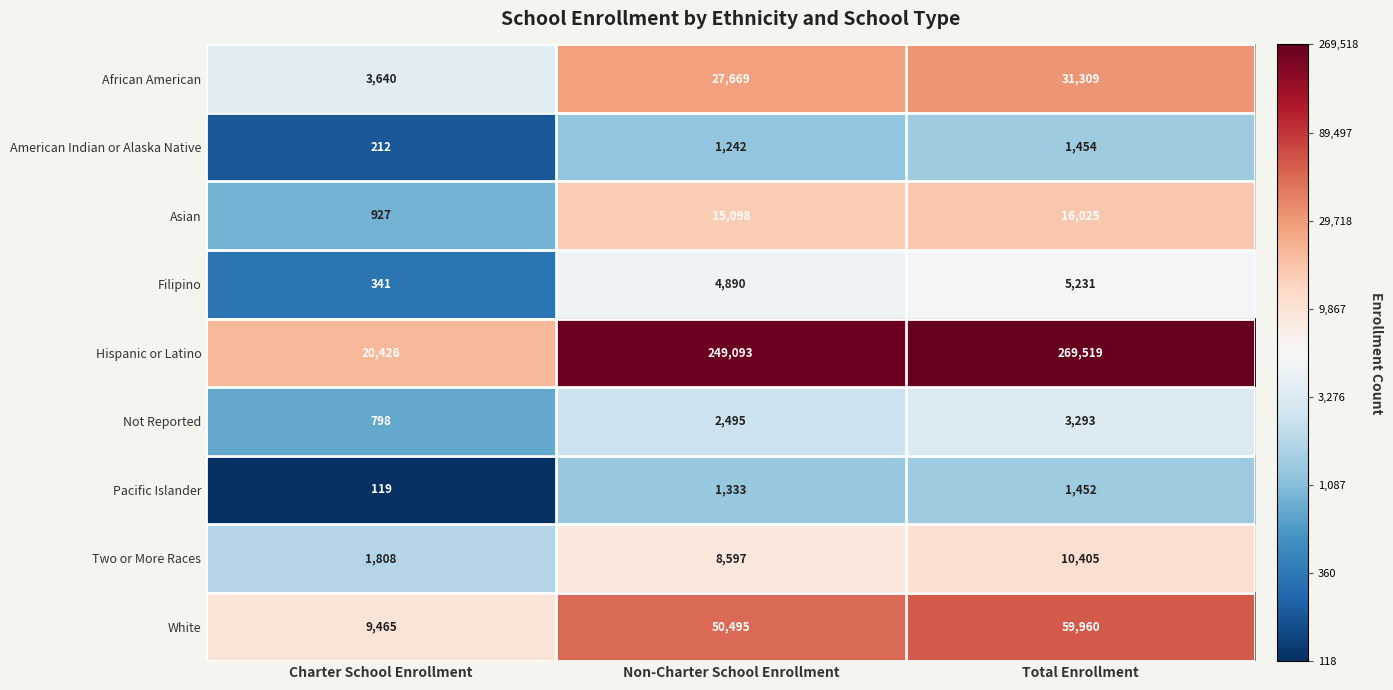

At Non-Charter School Enrollment, list the series in order from largest to smallest.

Hispanic or Latino, White, African American, Asian, Two or More Races, Filipino, Not Reported, Pacific Islander, American Indian or Alaska Native